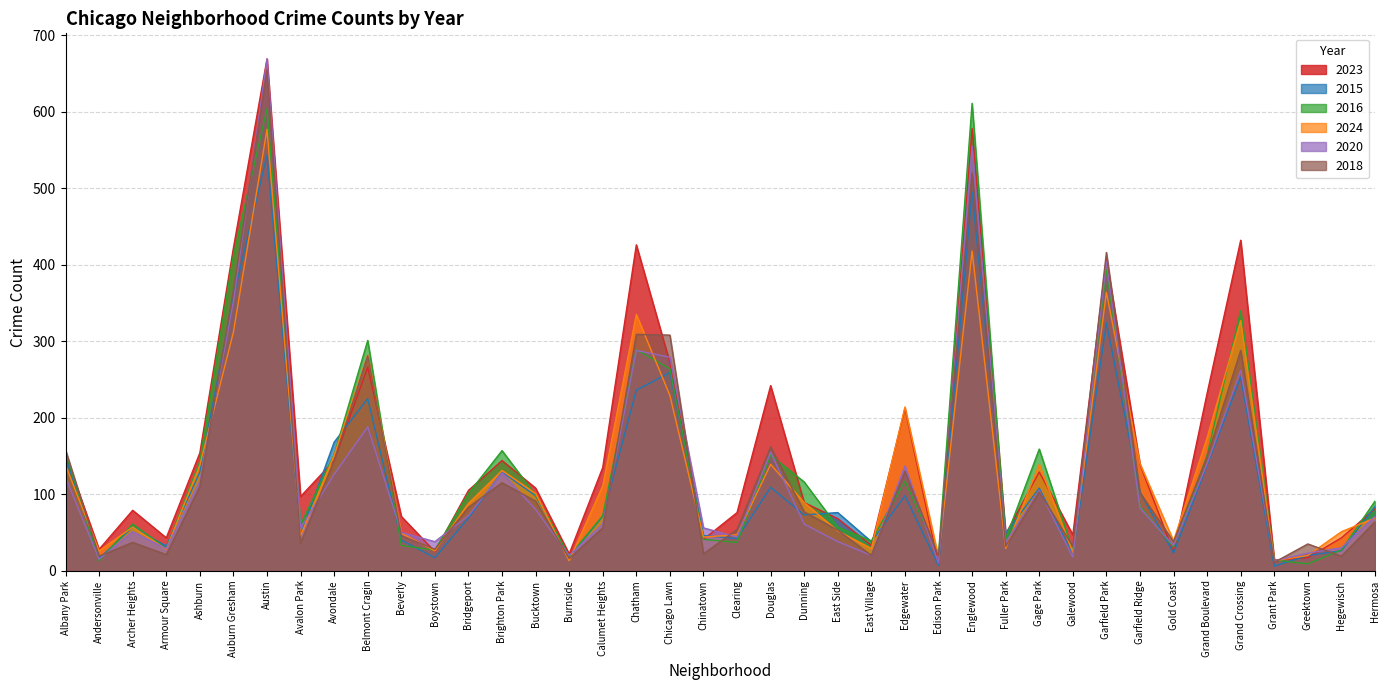

How many lines are shown in the chart?

6